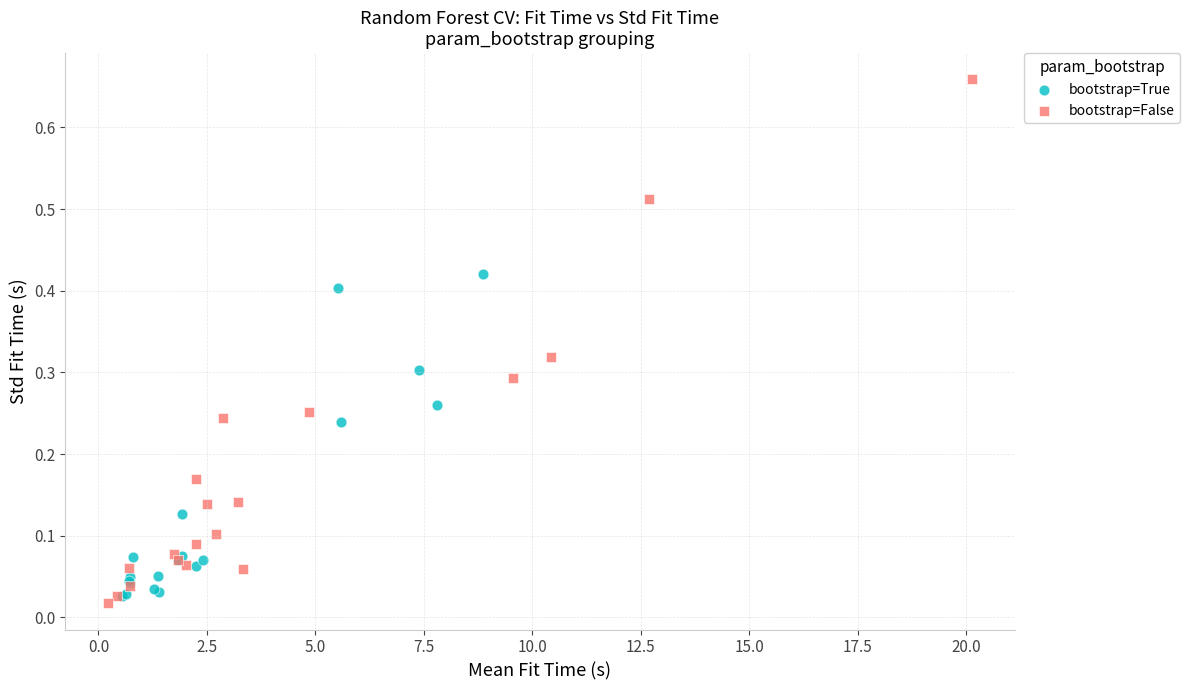

Which series has the largest Y range (max minus min)?

bootstrap=False